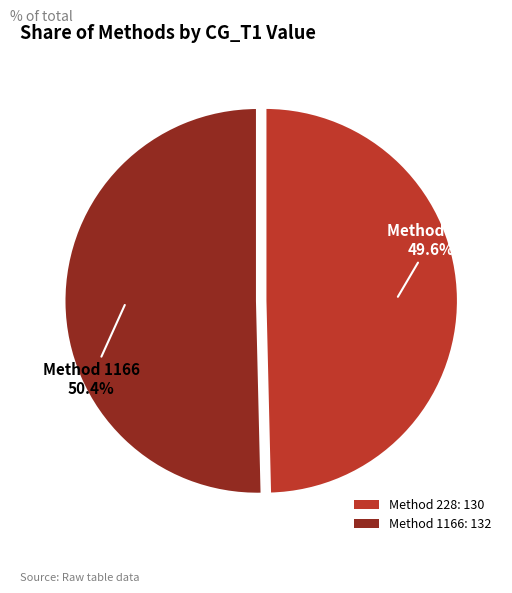

How much of the chart is everything except Method 228: 130?

50.4%